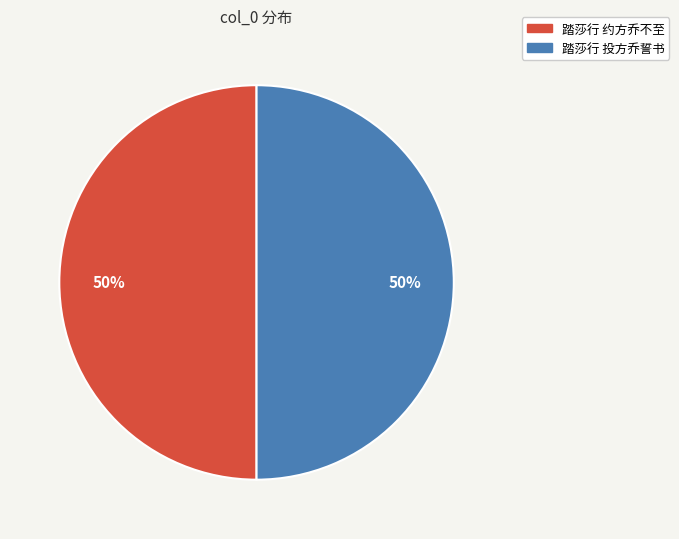

To the nearest percent, what is the average slice percentage?

50%